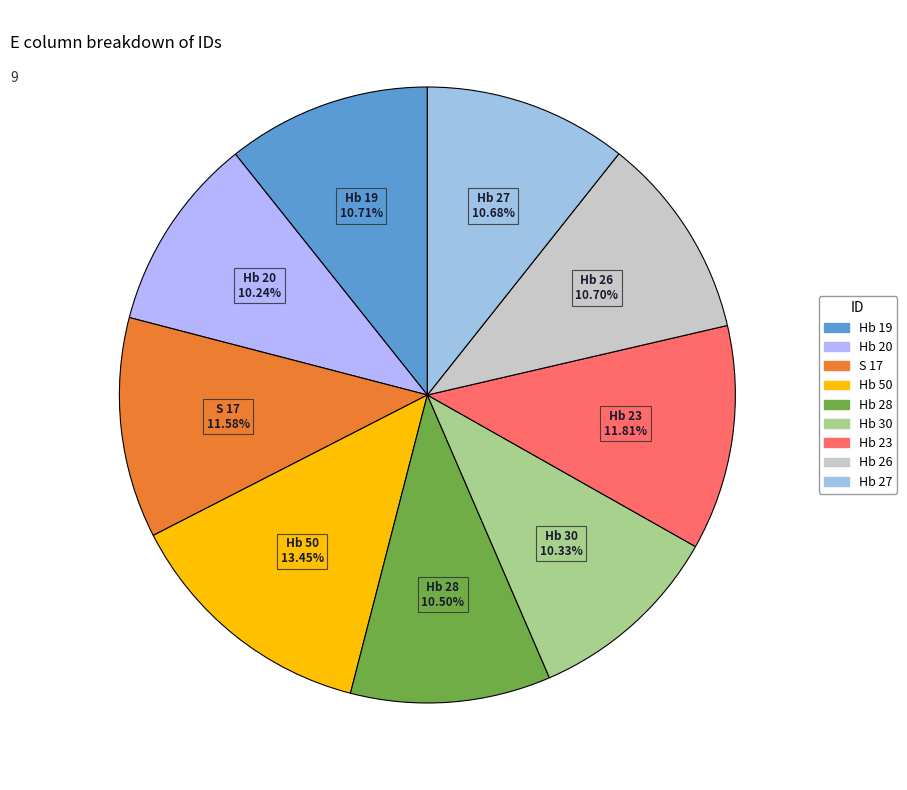

How much of the chart is everything except Hb 28?

89.5%